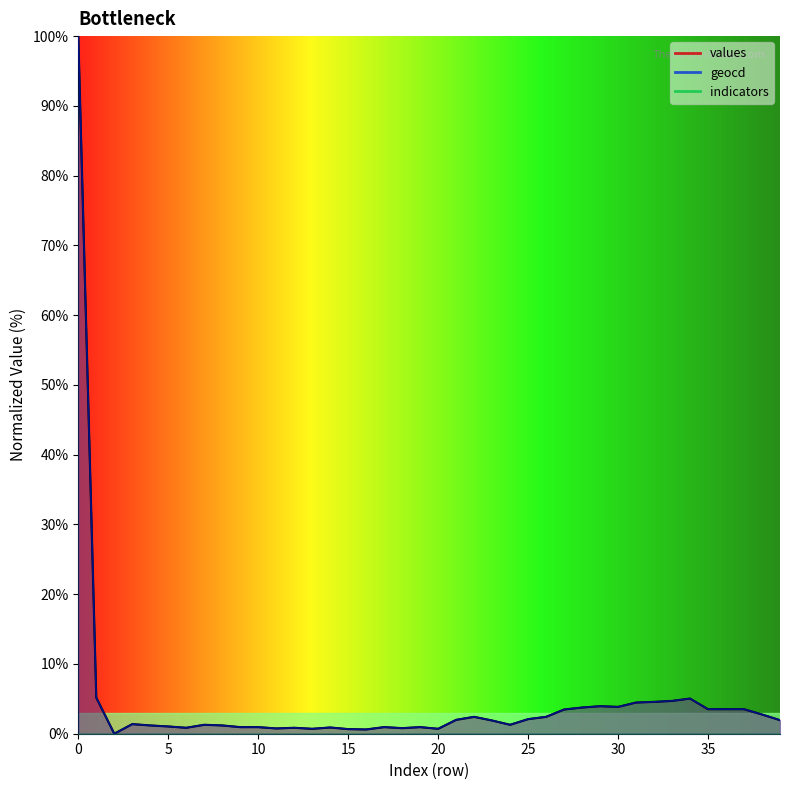

What is the value of the geocd point at the 17th from the left?

0.6